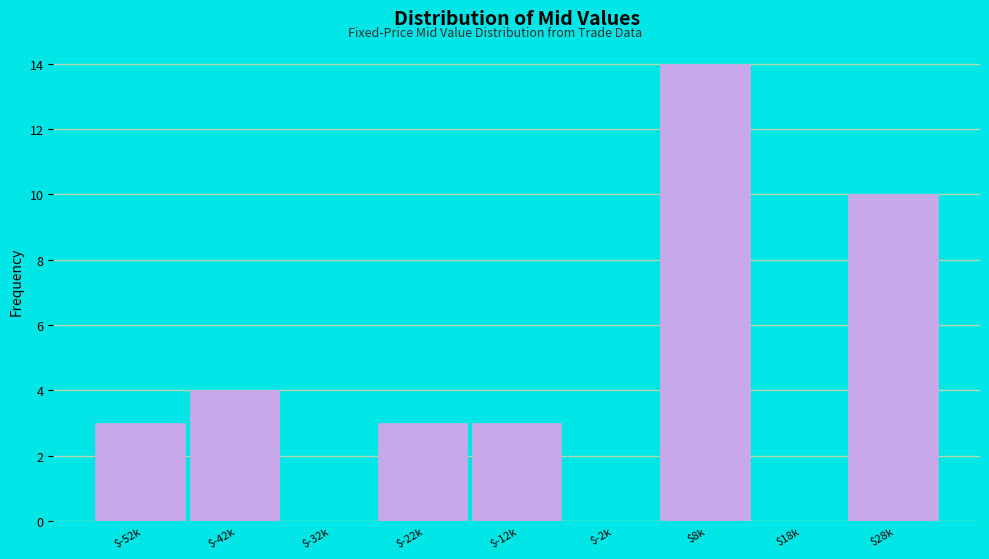

Is it true that the value at $8k is 18?

False